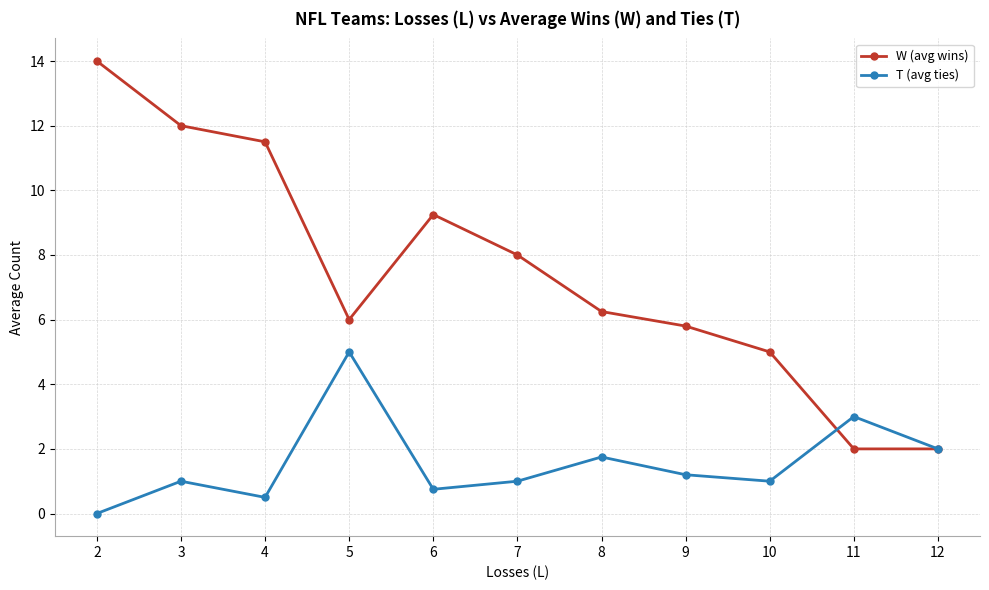

Read the W (avg wins) value at 7.

8.0